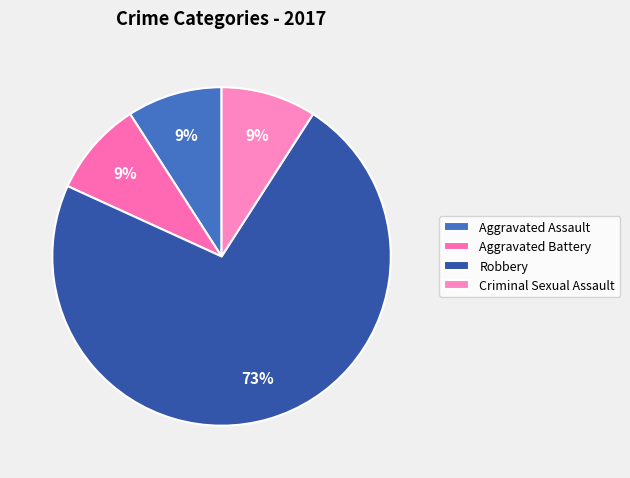

How many segments does this pie chart have?

4